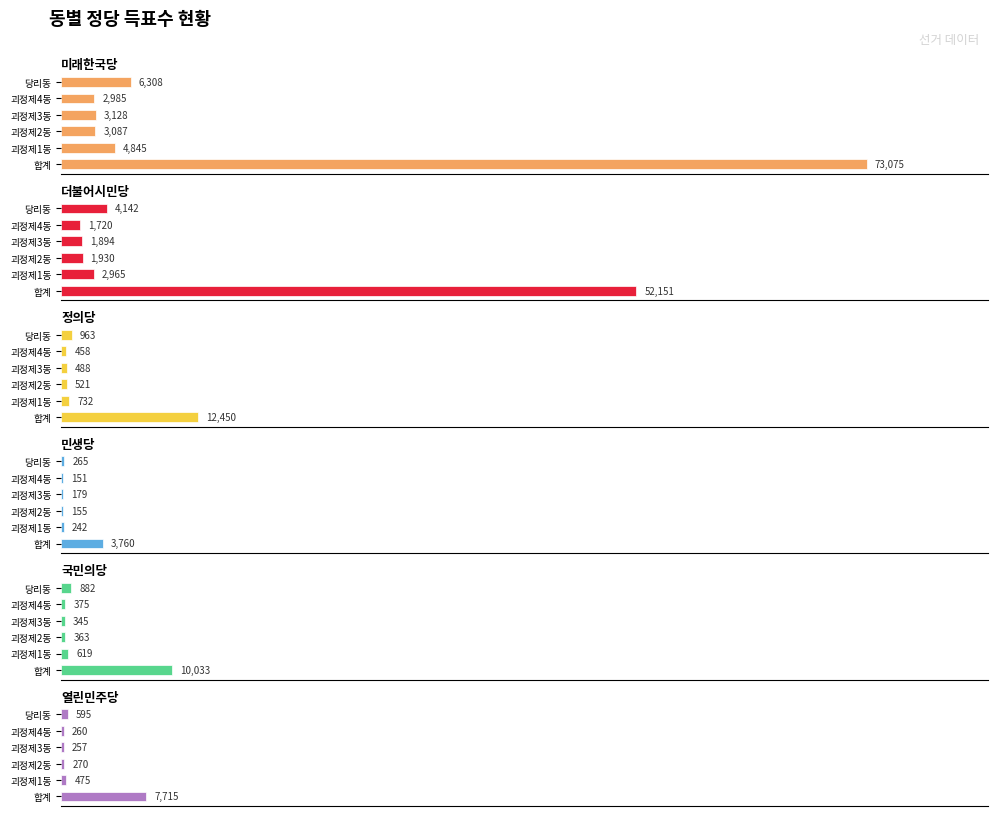

Rank the series by their maximum value, from highest to lowest.

미래한국당, 더불어시민당, 정의당, 국민의당, 열린민주당, 민생당